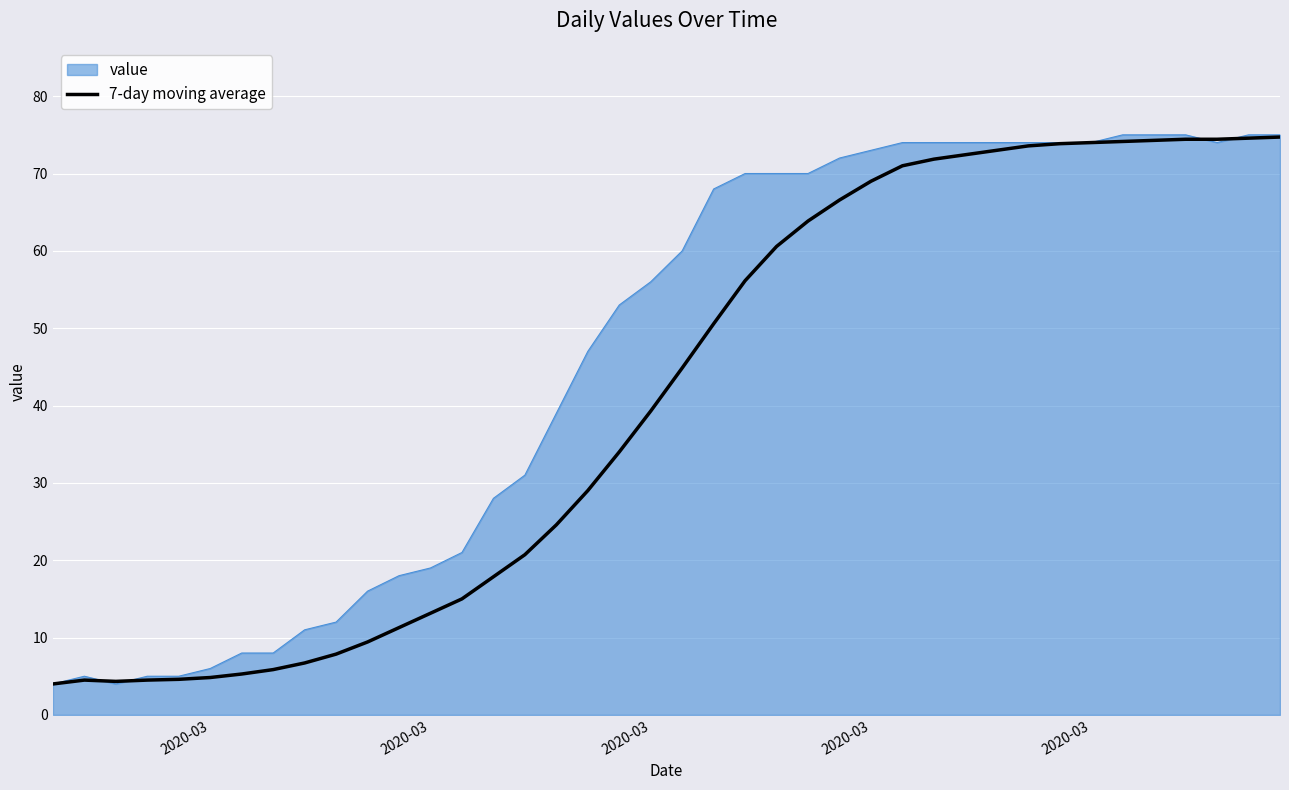

Rank the series by their average value, from highest to lowest.

value, 7-day moving average